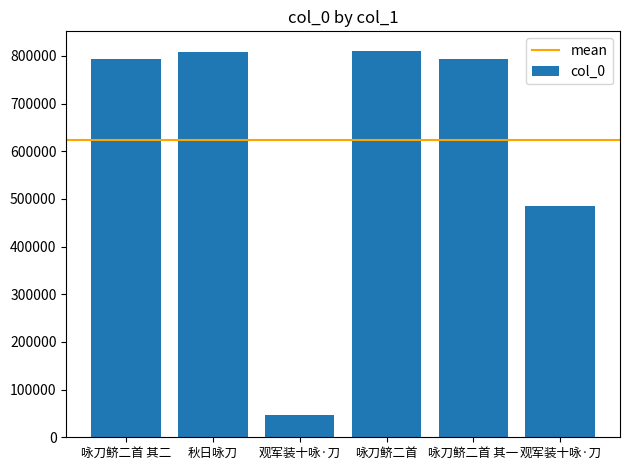

At which category does the chart reach its minimum across all series?

观军装十咏·刀